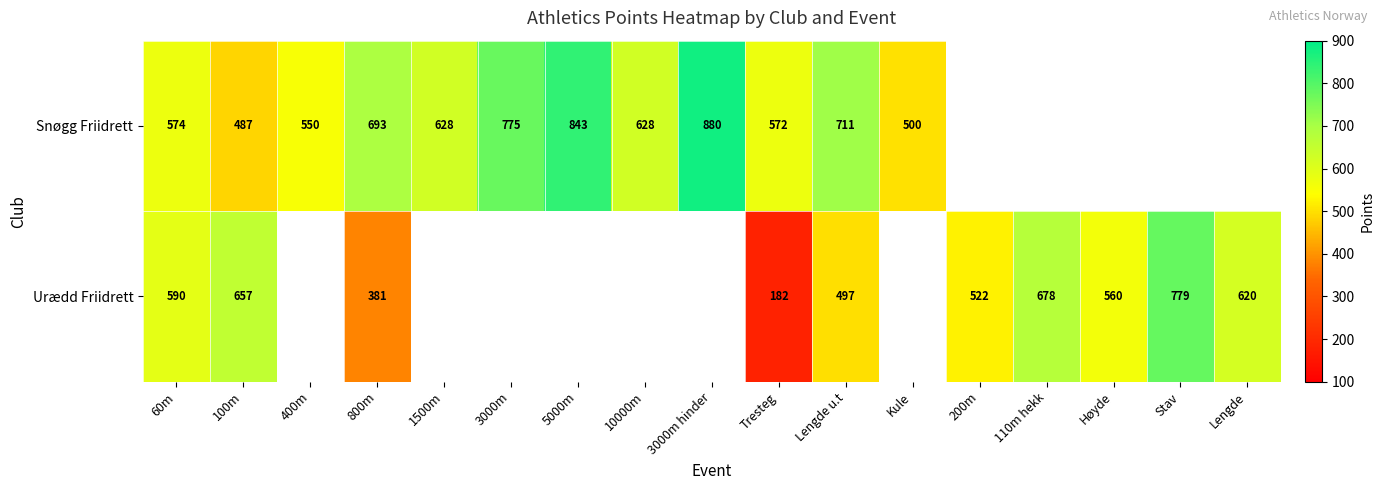

At which category is the sum across all series the highest?

Lengde u.t